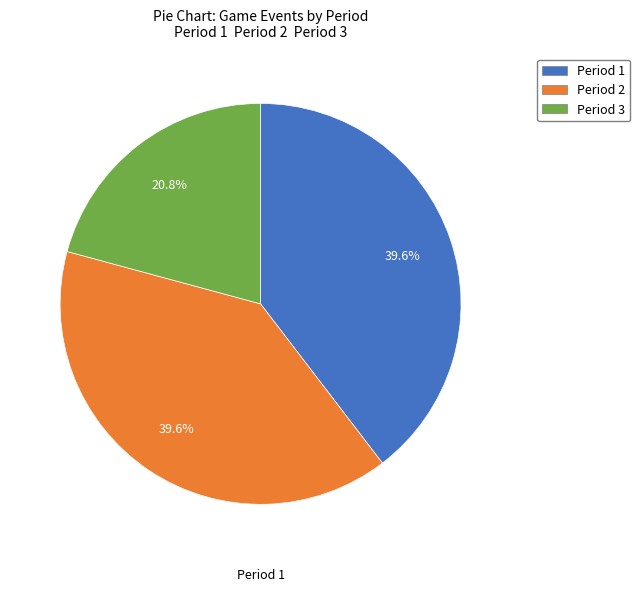

Combined, what portion of the pie is Period 3 and Period 2?

60.4%